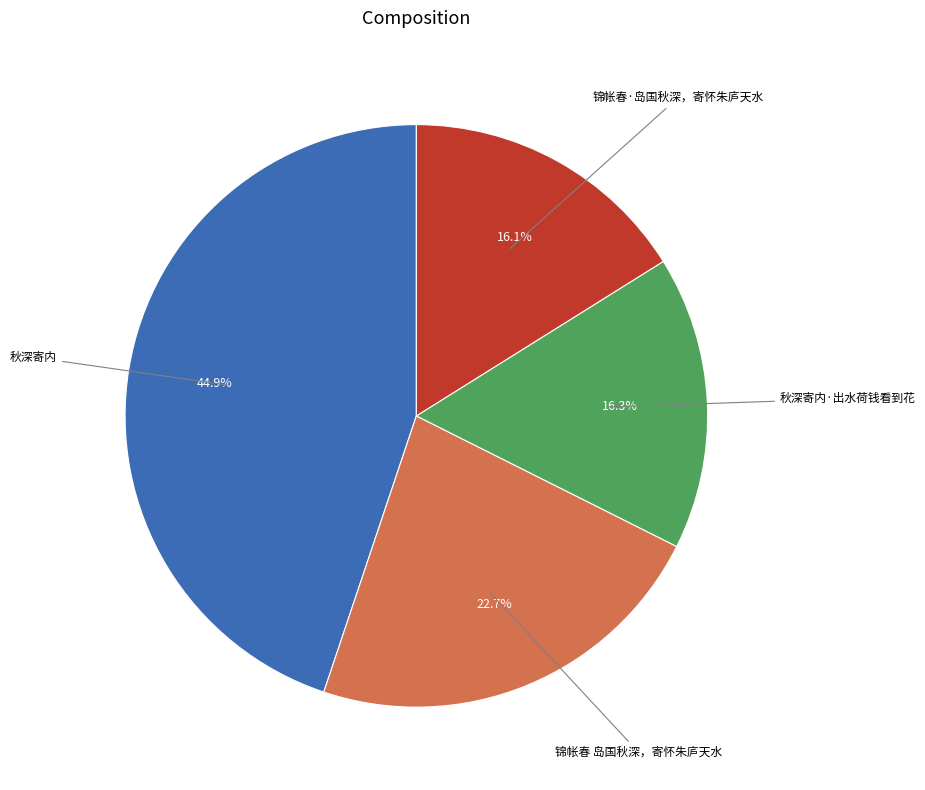

Is there any slice that represents more than half of the pie?

No